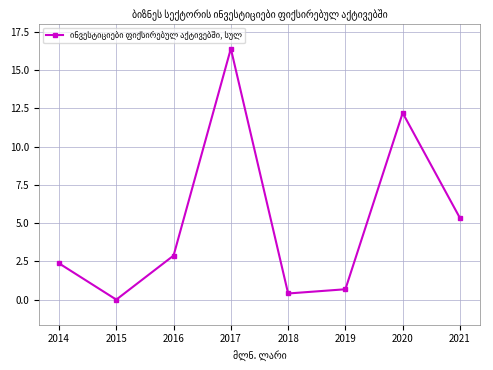

What is the maximum value shown in the chart?

16.4